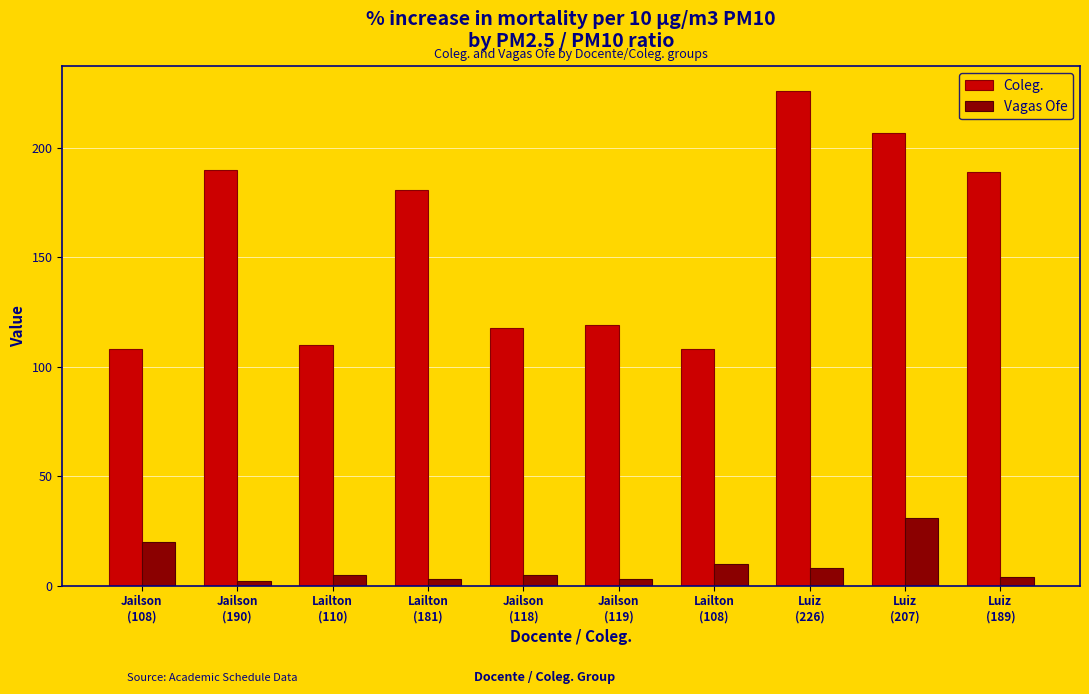

What is the value of the Vagas Ofe bar at the 6th from the left?

3